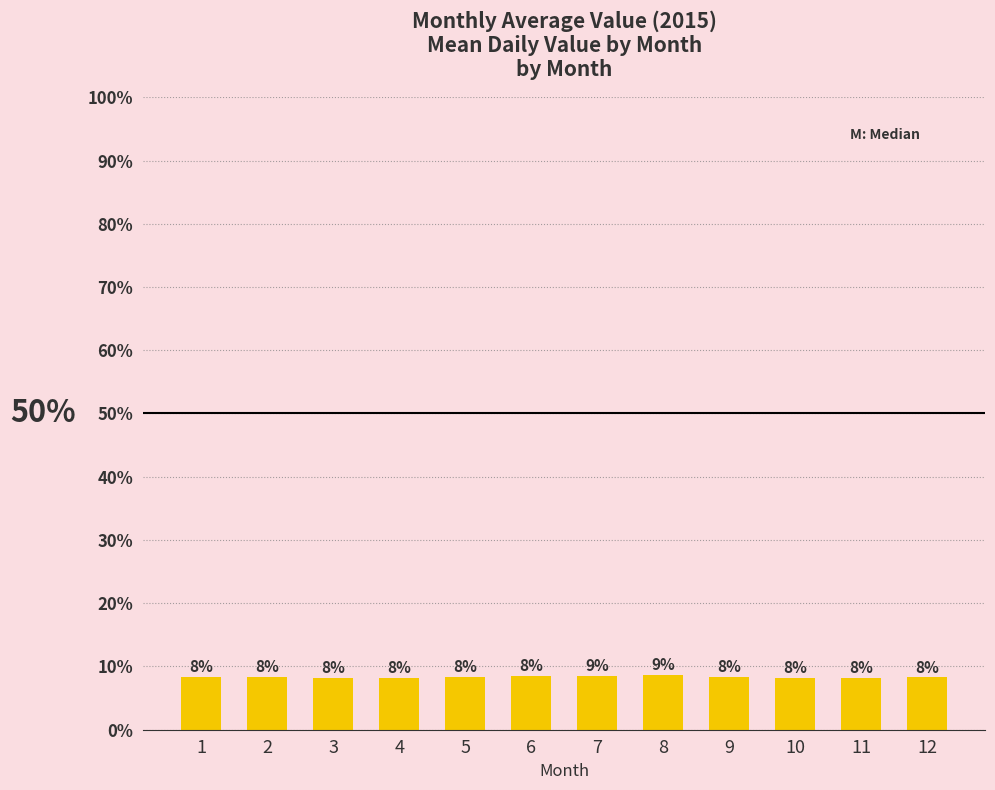

Which label corresponds to the largest value in the chart?

8